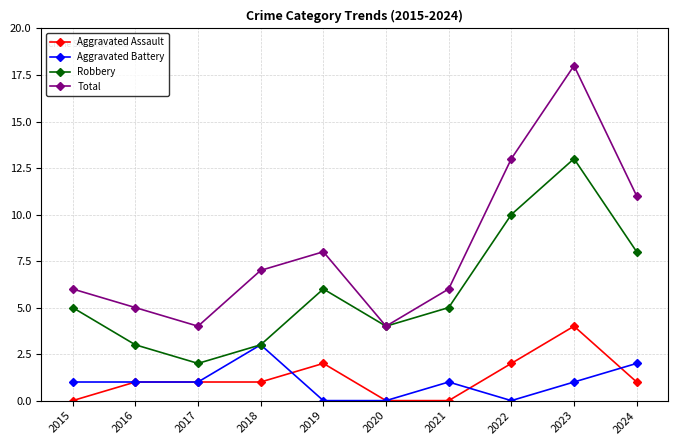

After their last crossing, which series has the higher values: Aggravated Battery or Aggravated Assault?

Aggravated Battery